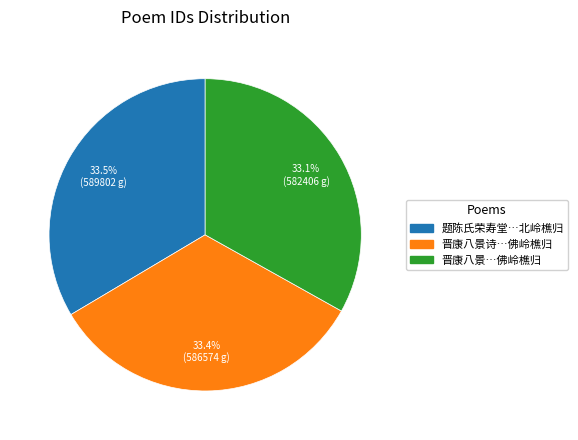

Is there a majority slice in this chart?

No